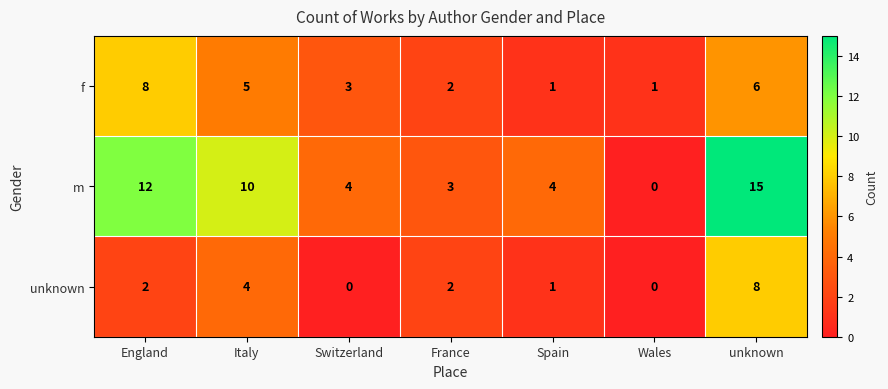

What is the total value across all series at Wales?

1